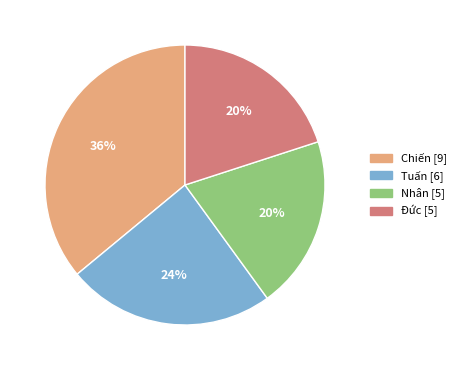

To the nearest percent, what is the difference between the Nhân and Chiến slice percentages?

16%